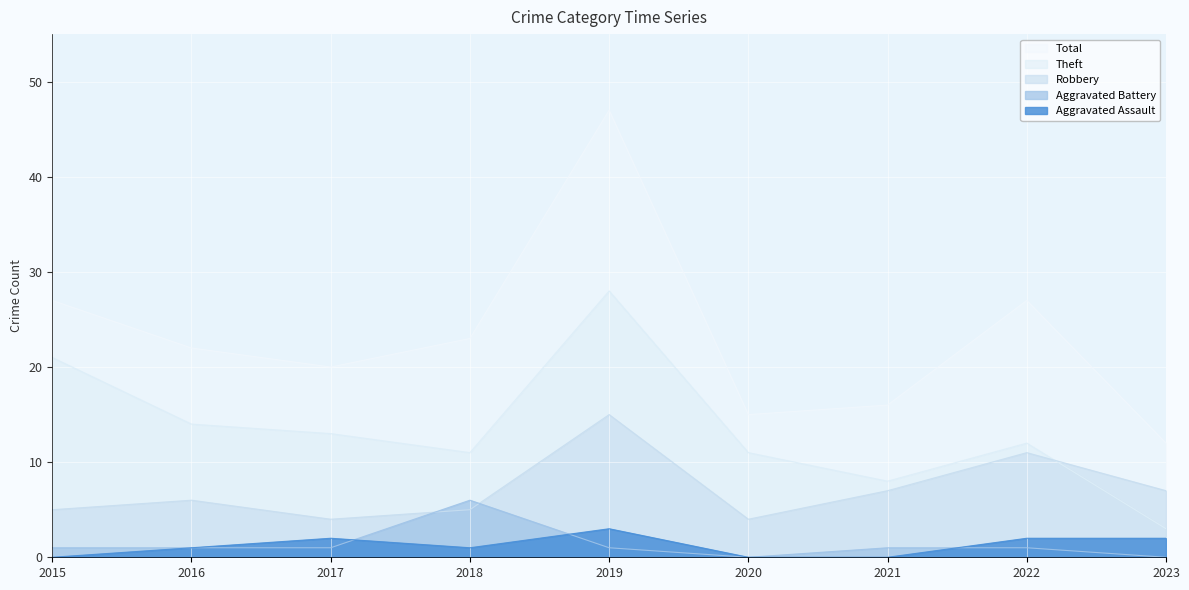

Reading left to right, what are all the values shown in this chart?

Aggravated Assault: 0	1	2	1	3	0	0	2	2
Aggravated Battery: 1	1	1	6	1	0	1	1	0
Robbery: 5	6	4	5	15	4	7	11	7
Theft: 21	14	13	11	28	11	8	12	3
Total: 27	22	20	23	47	15	16	27	12